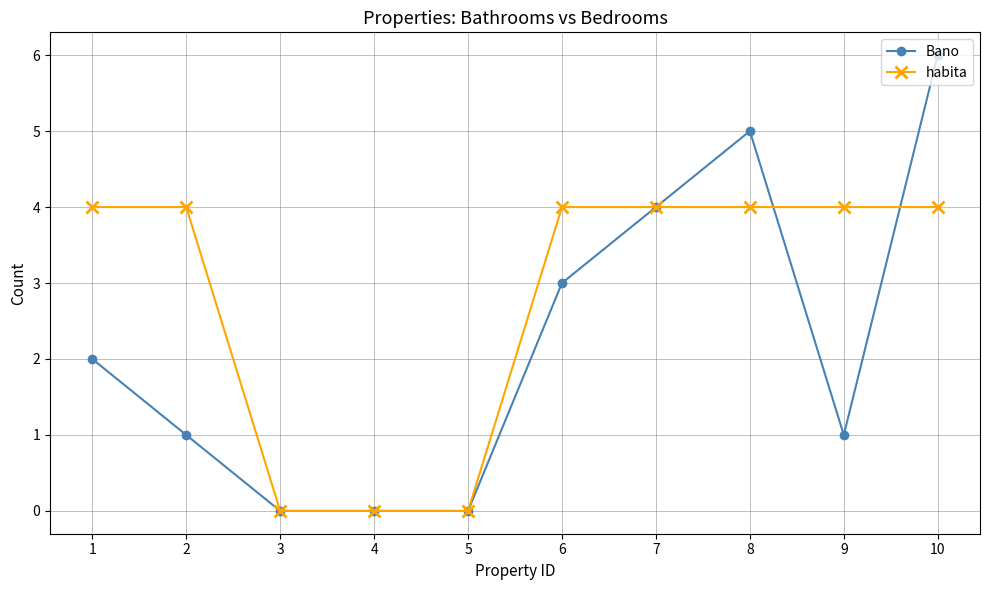

Which series has the largest range (max minus min)?

Bano